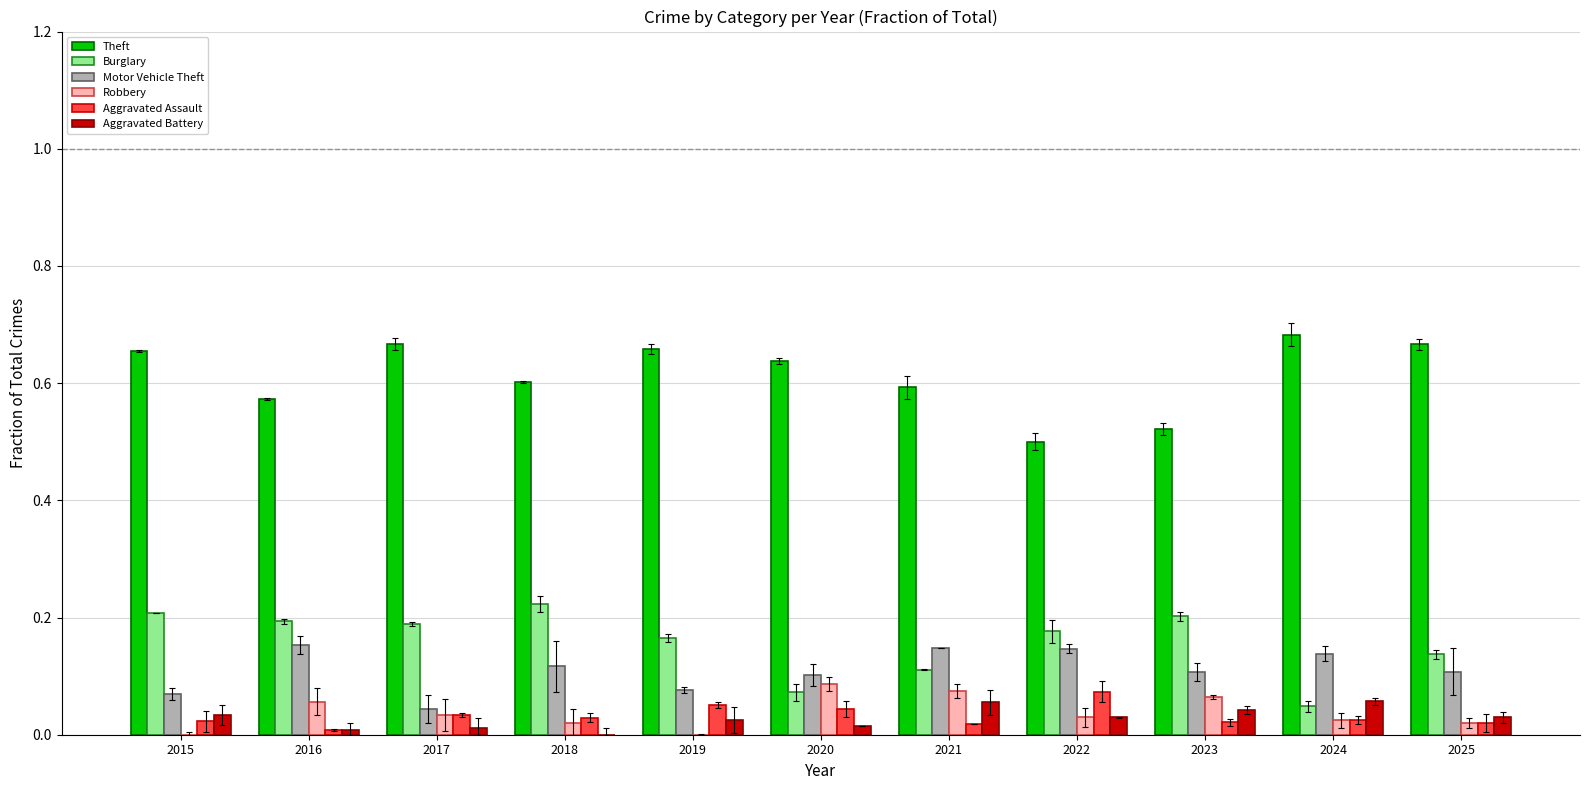

At which category is the sum across all series the highest?

2021